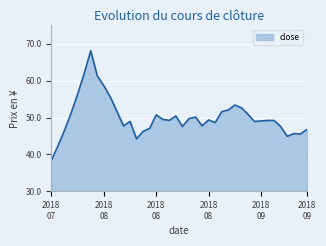

What is the greatest value displayed?

68.1